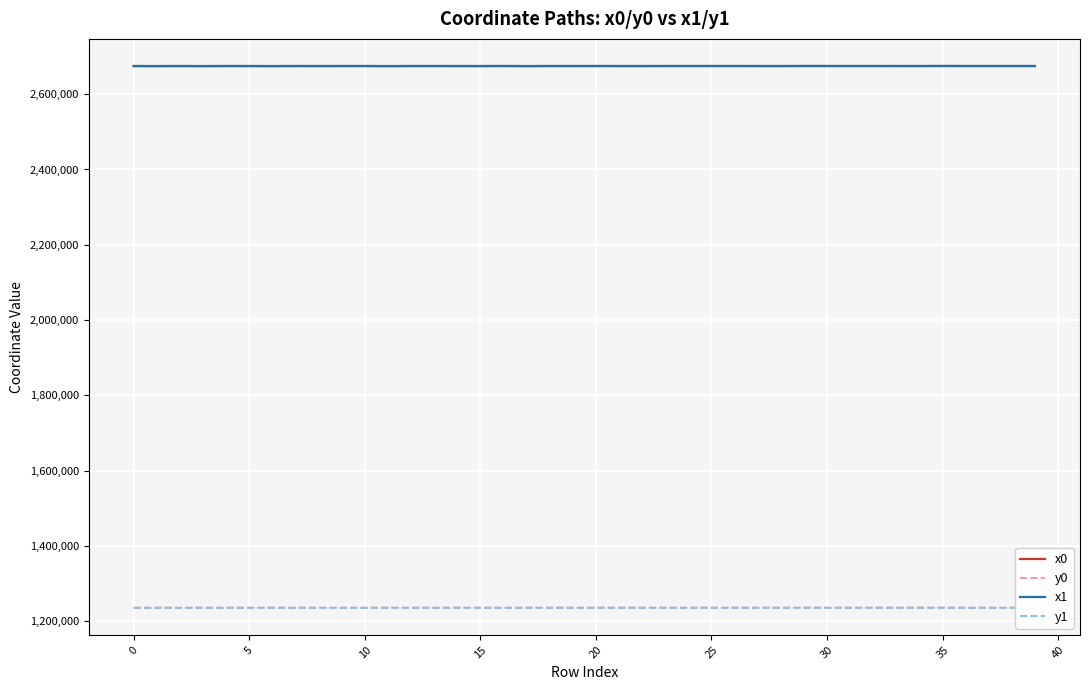

After their last crossing, which series has the higher values: y0 or y1?

y1